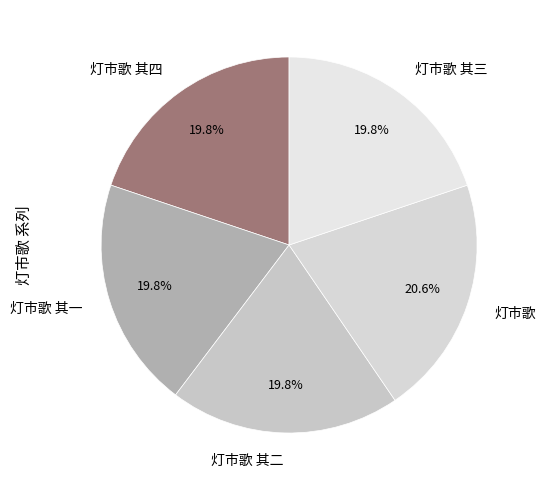

Approximately how many times larger is the value at 灯市歌 其四 compared to 灯市歌 其一?

1.0